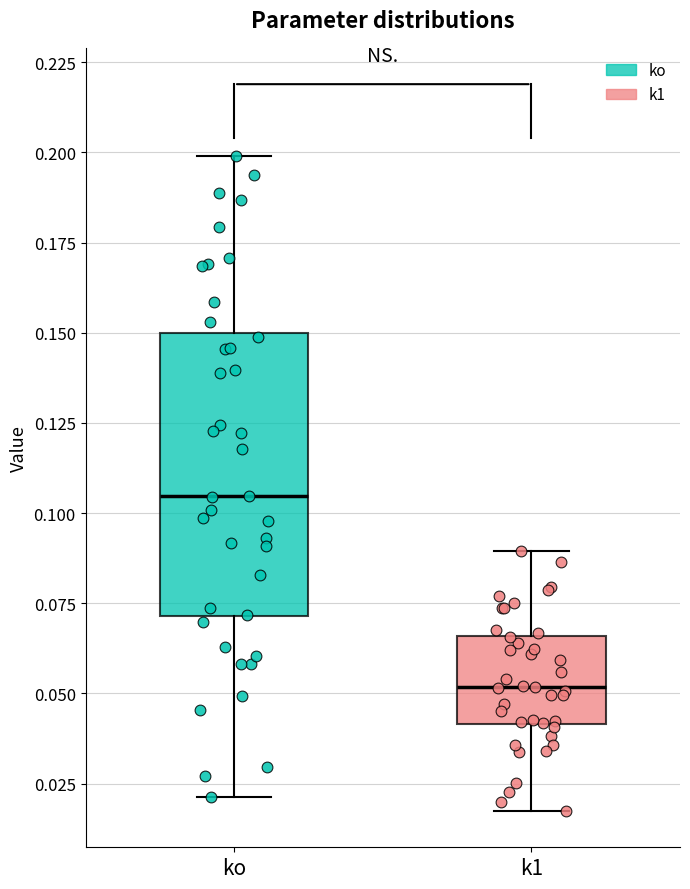

Comparing the boxes themselves (not the whiskers), which one is the tallest?

ko